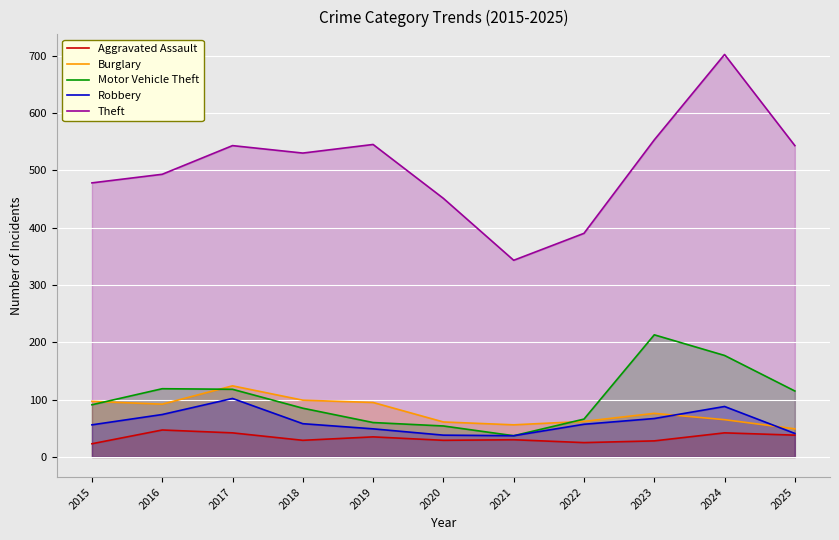

Which series has the largest range (max minus min)?

Theft